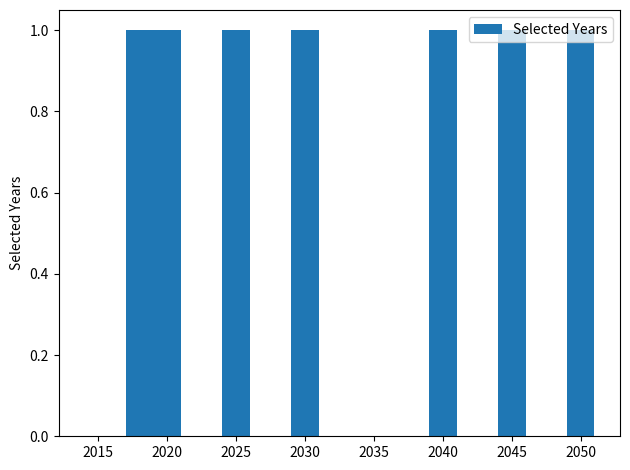

What is the sum of all values?

7